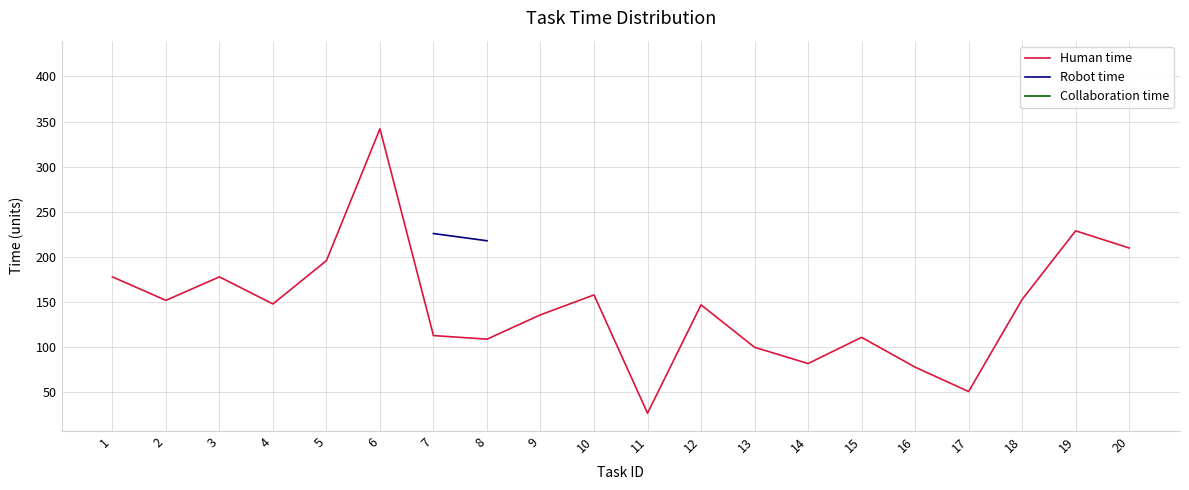

True or false: Human time and Robot time intersect in this chart.

False